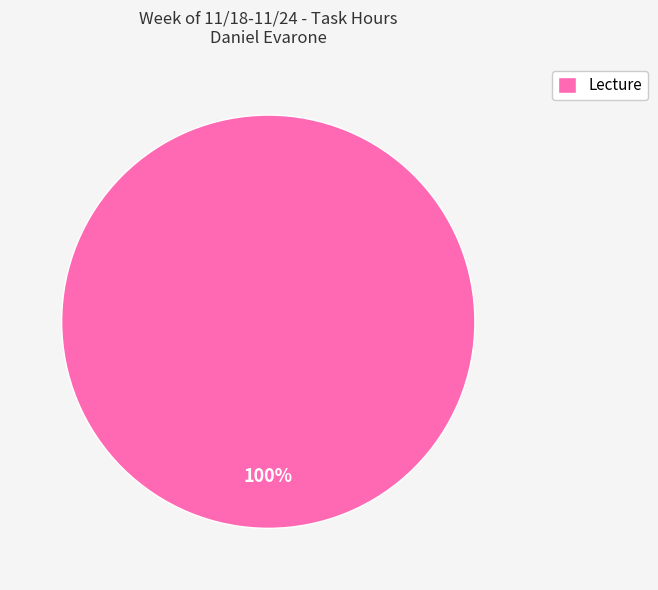

Which slice represents more than half of the pie?

Lecture